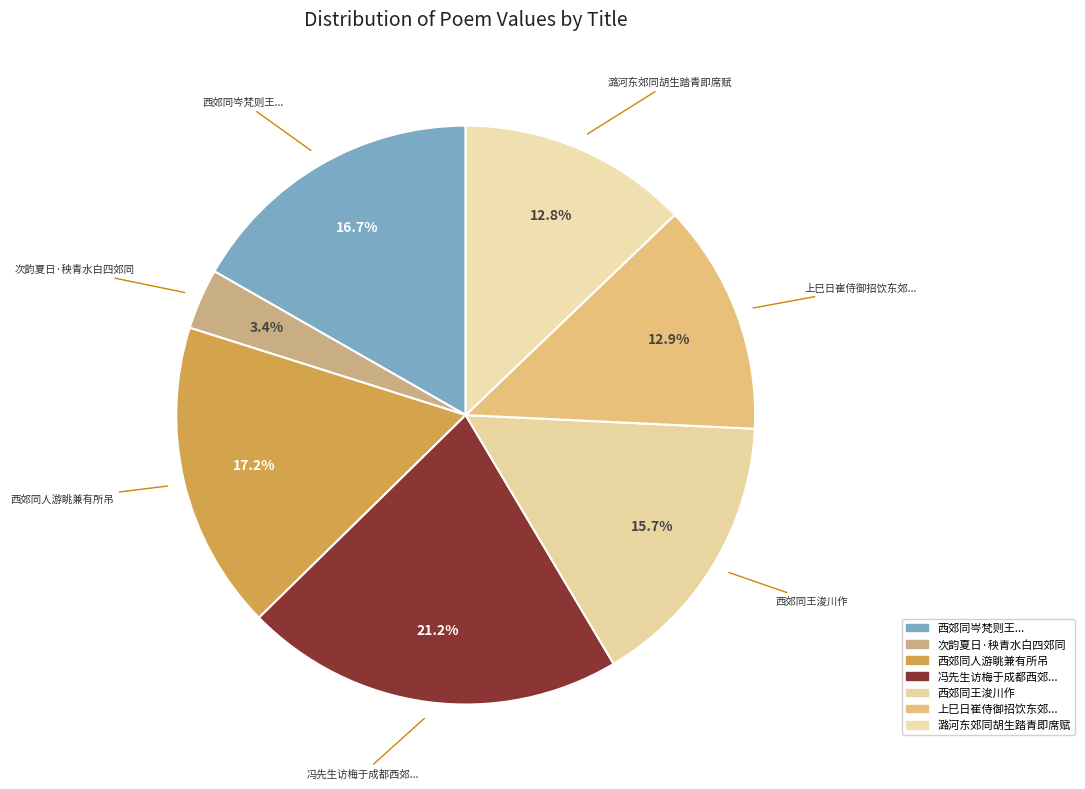

True or false: 西郊同王浚川作 accounts for 16% of the total.

True